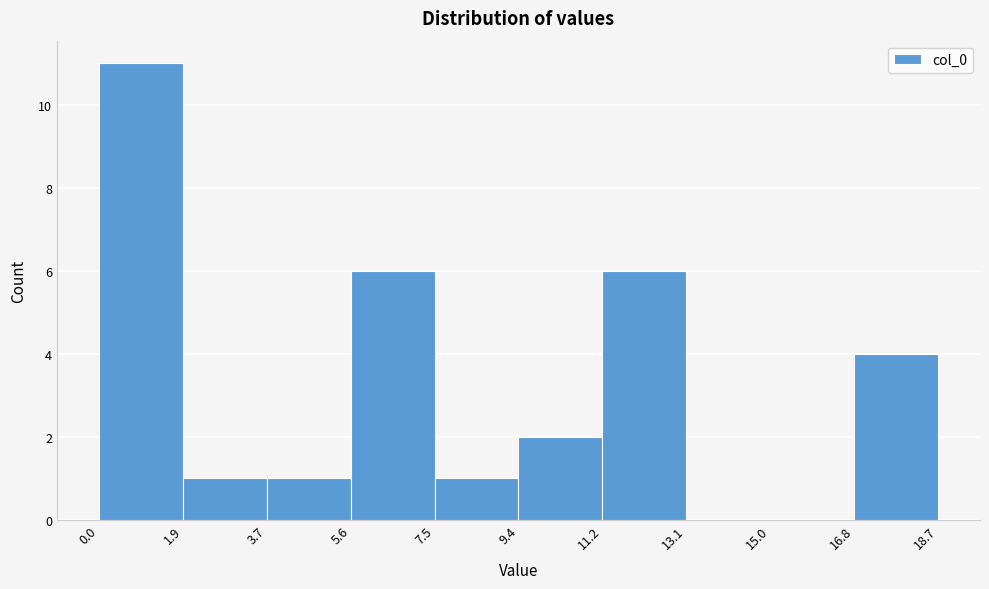

Which range on the x-axis has the tallest bar?

0.0 to 1.9